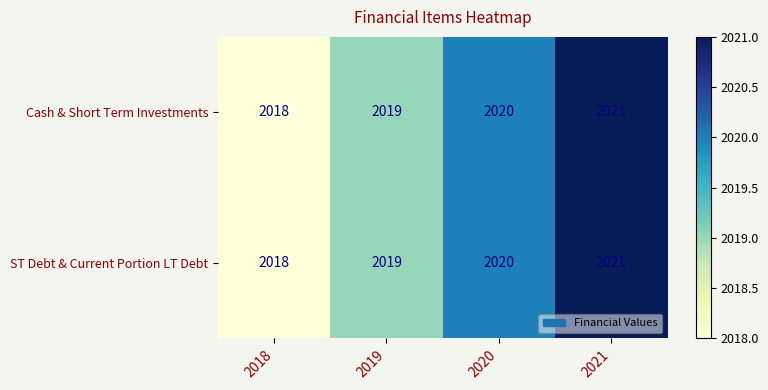

What is the maximum value shown in the chart?

2021